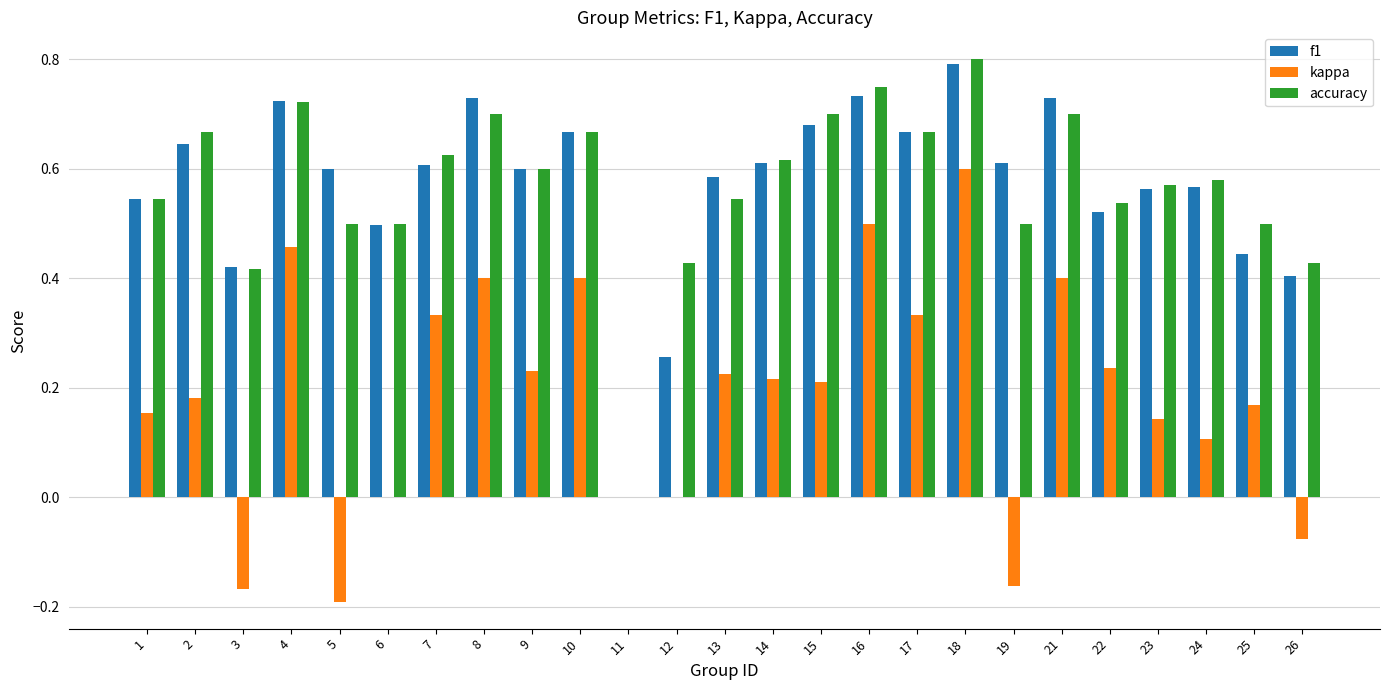

What is the sum of the accuracy values at 13 and 24?

1.1